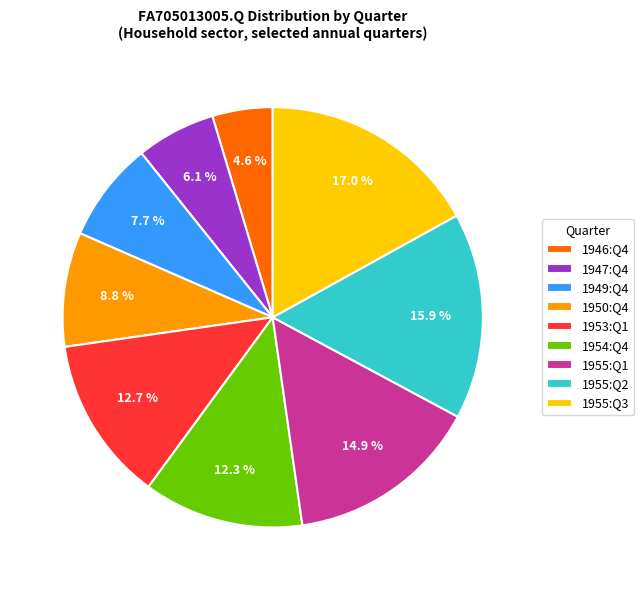

Does any single category account for the majority?

No